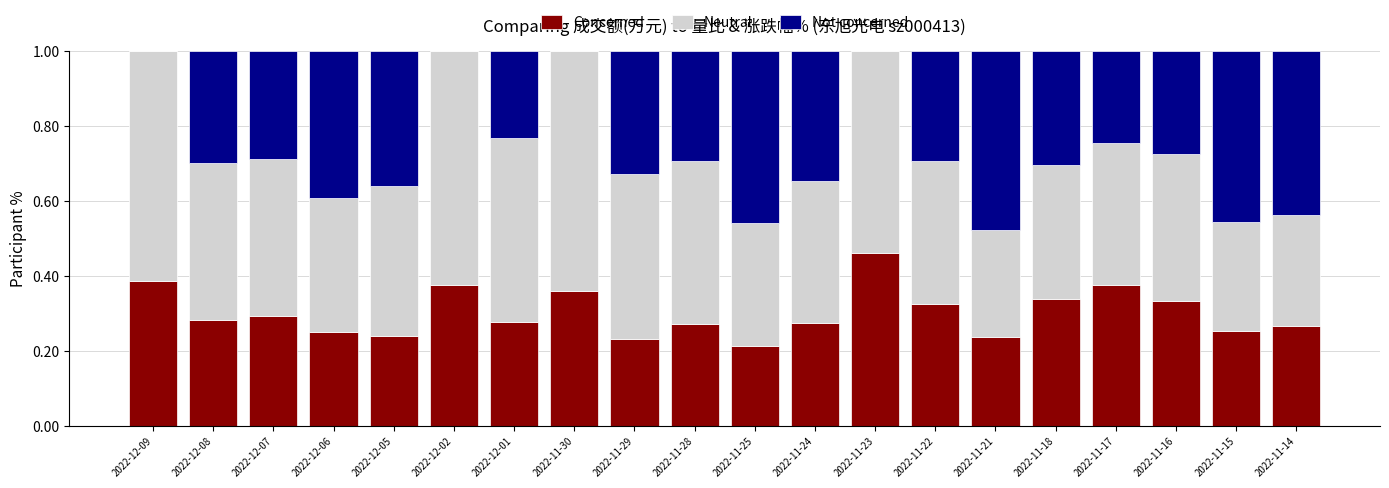

Is it true that Concerned equals 0.3 at 2022-12-07?

True